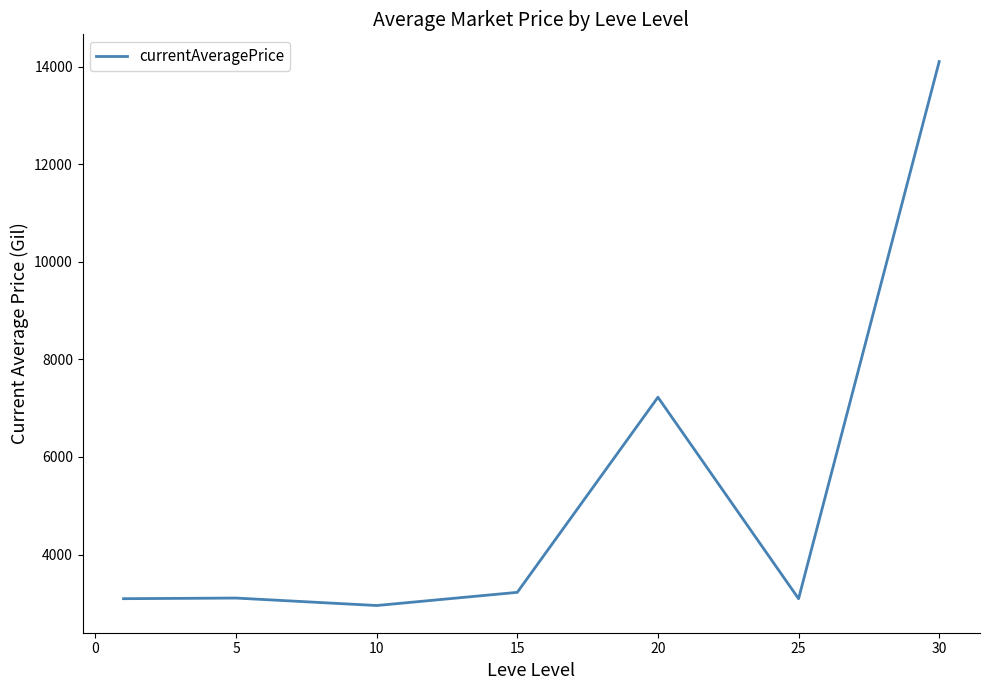

What is the greatest value displayed?

14105.5